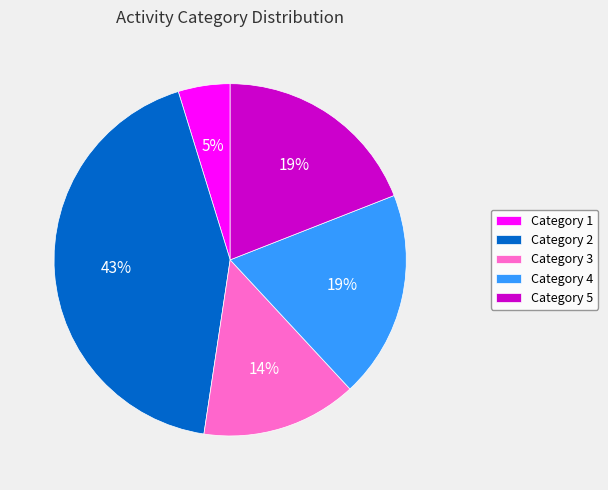

Do Category 5 and Category 3 together represent more than half of the pie?

No